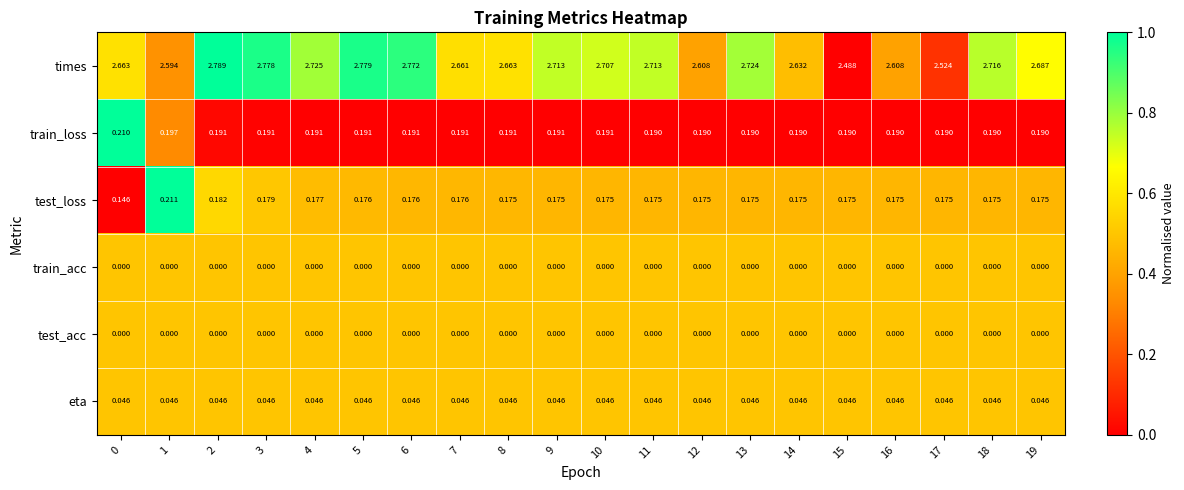

Which series has the largest total across all categories?

times